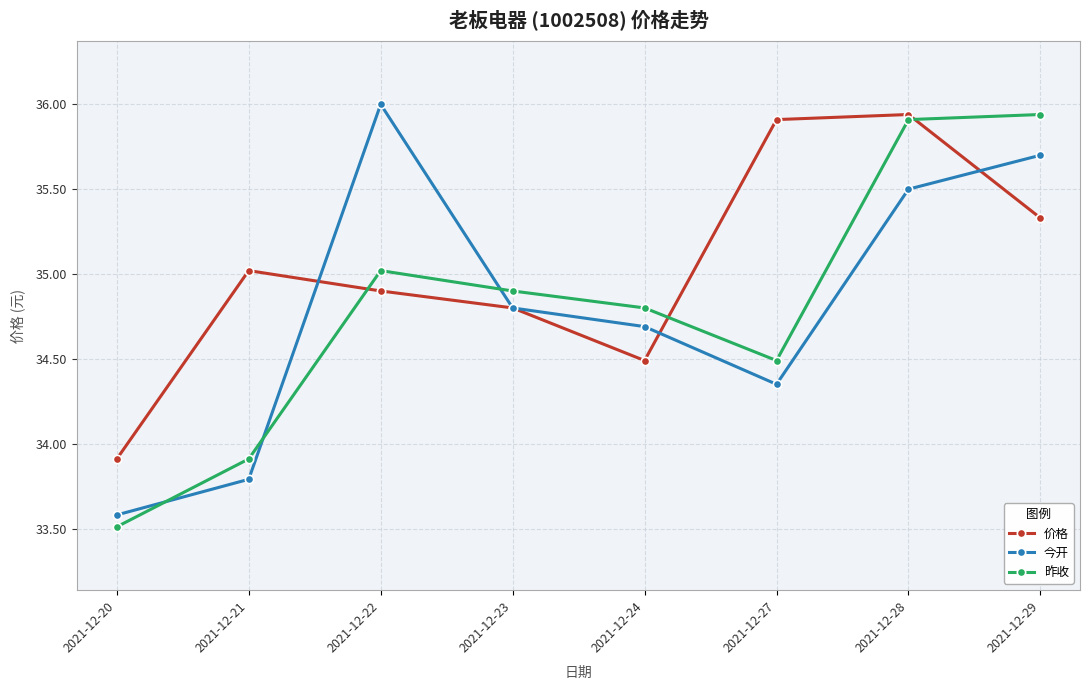

How many interior local peaks does the 价格 series have?

2